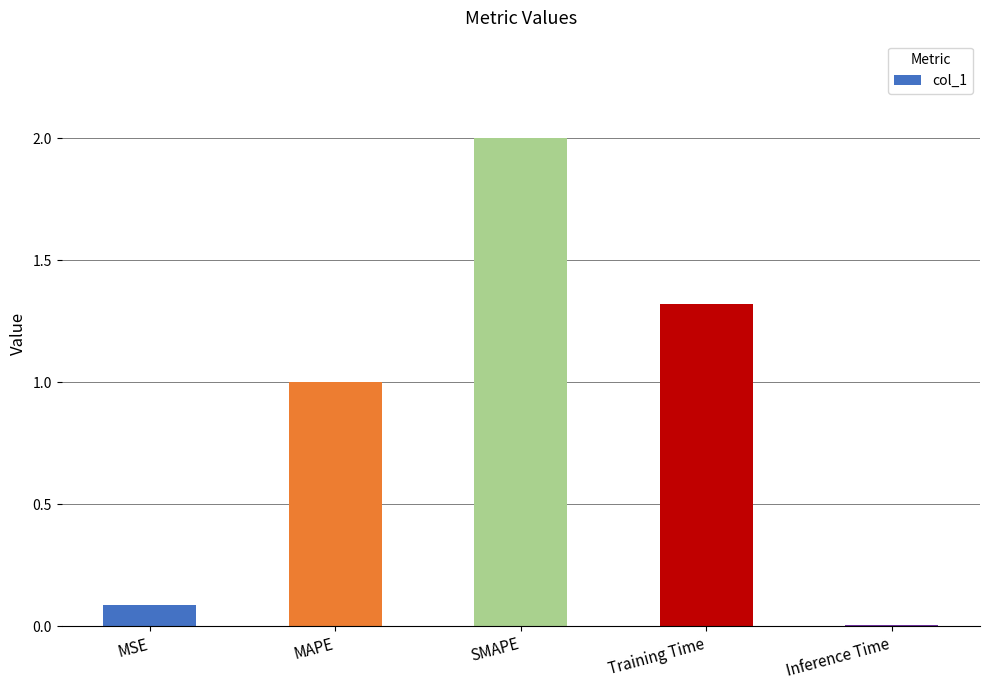

What is the change in value from MAPE to SMAPE?

+1.0